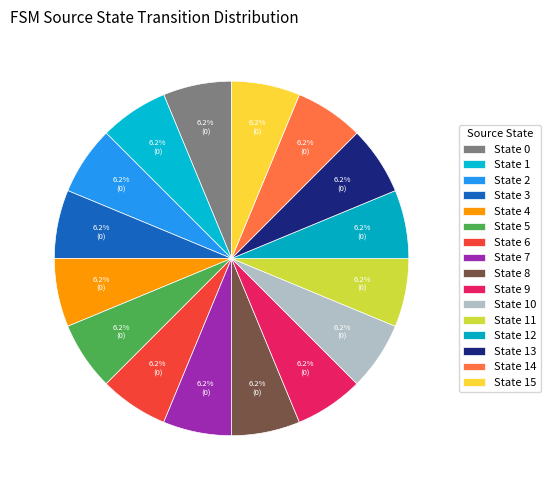

How many segments does this pie chart have?

16